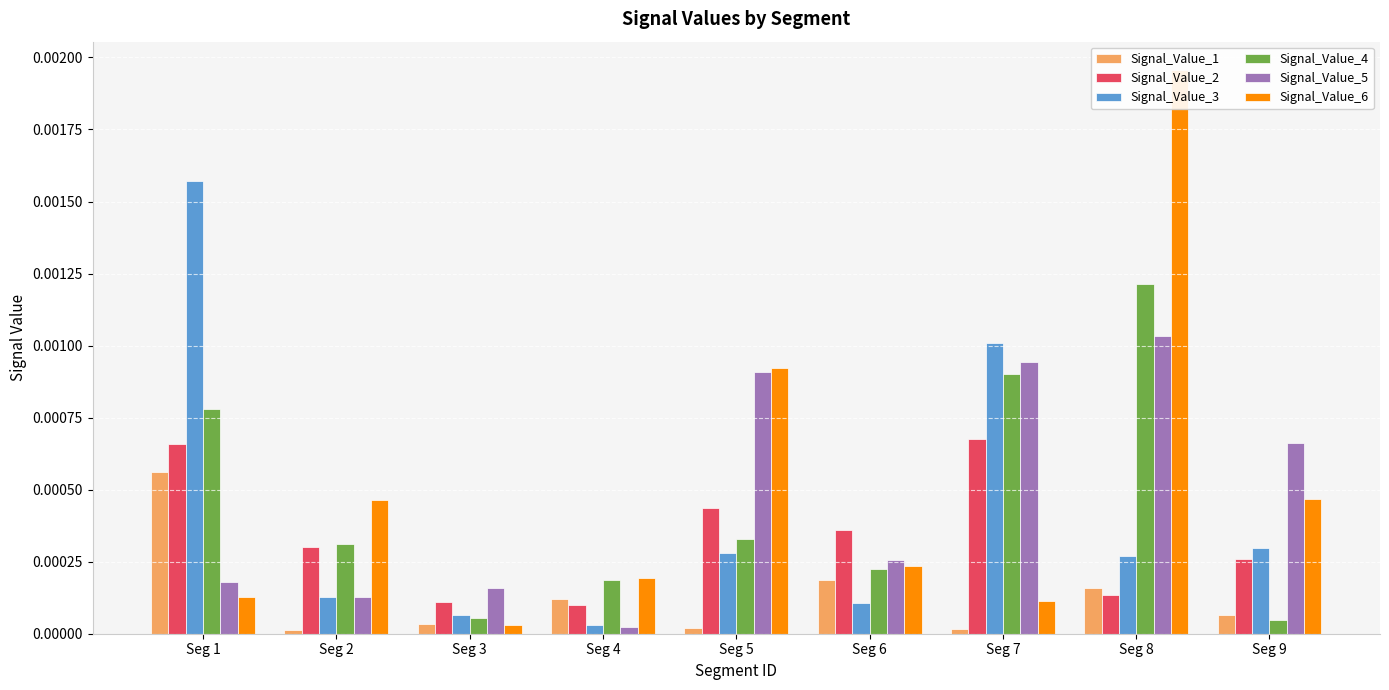

Which series has the largest total across all categories?

Signal_Value_6